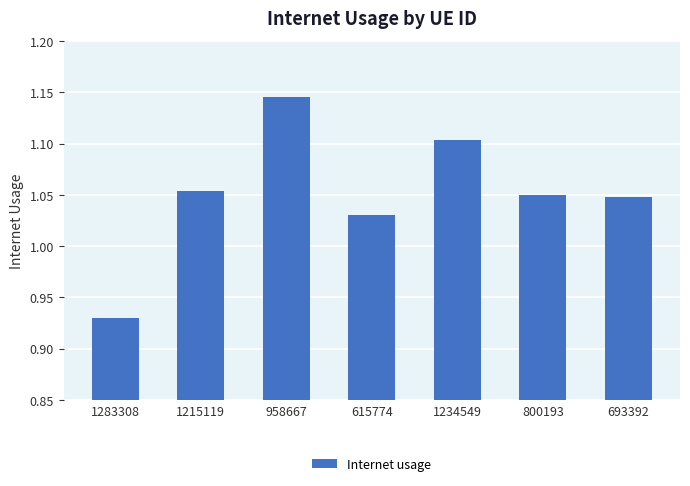

Count the values in the range 1 to 2.

6